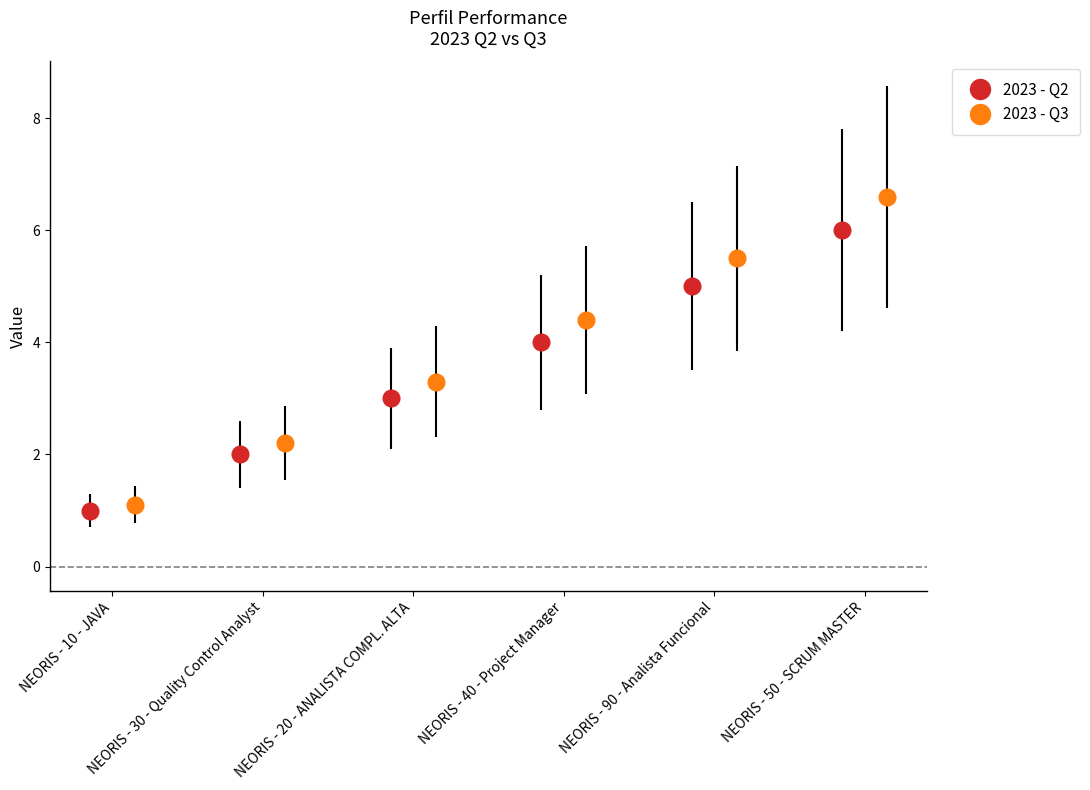

Between NEORIS - 10 - JAVA and NEORIS - 20 - ANALISTA COMPL. ALTA, which is larger?

NEORIS - 20 - ANALISTA COMPL. ALTA